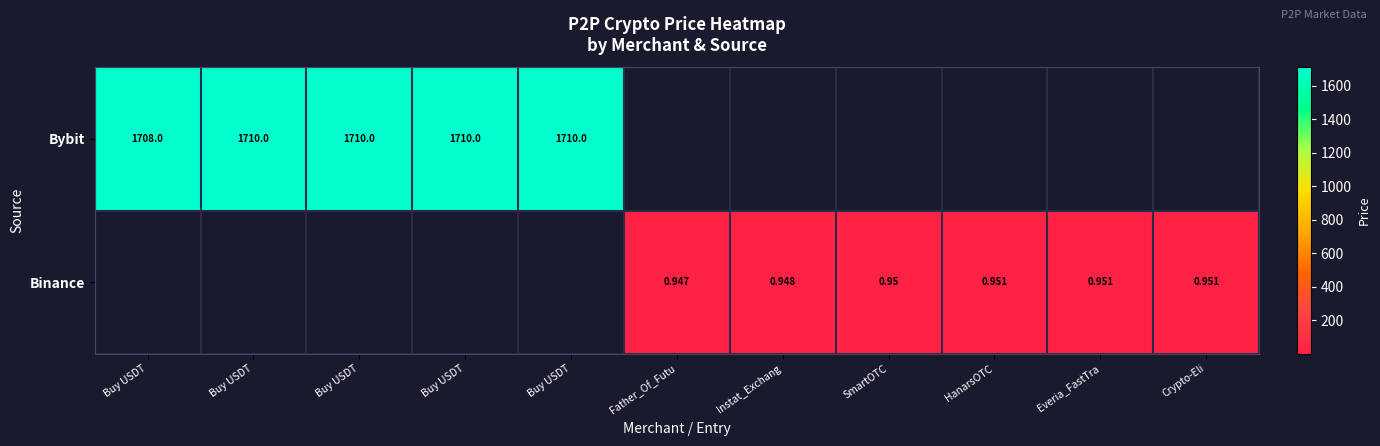

Between Buy USDT and Buy USDT, which is larger?

Buy USDT